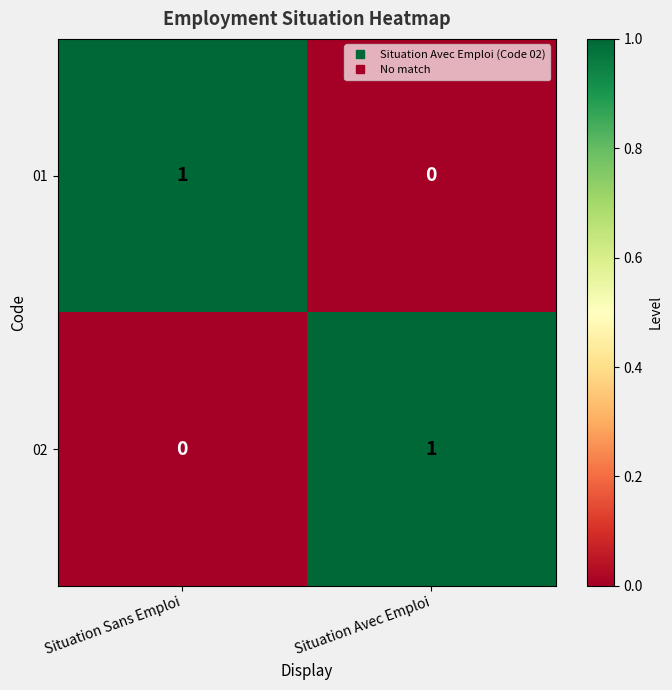

How many data points does each series have?

2